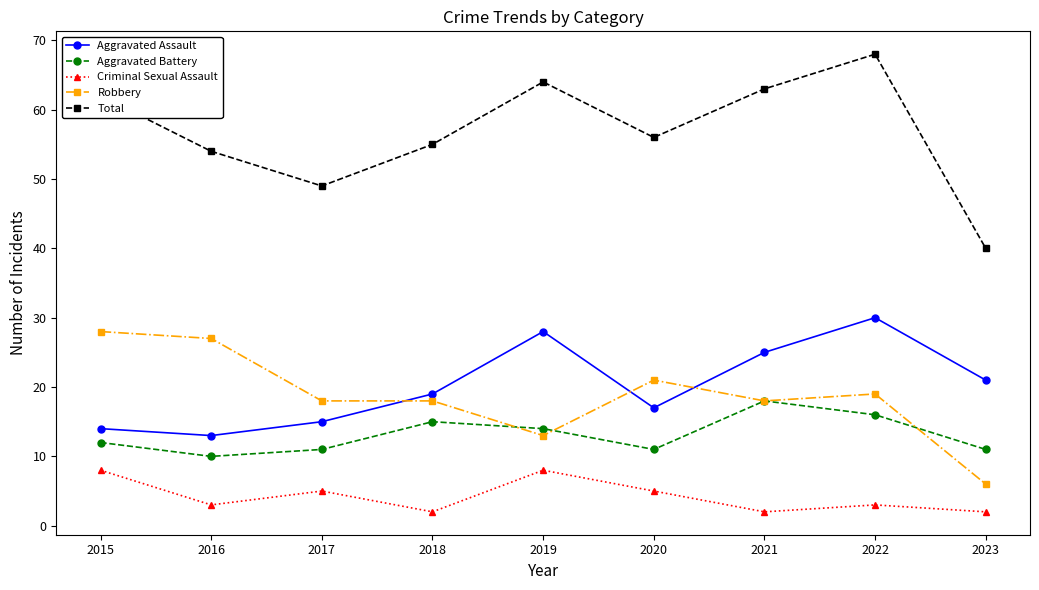

How many series are shown in this chart?

5